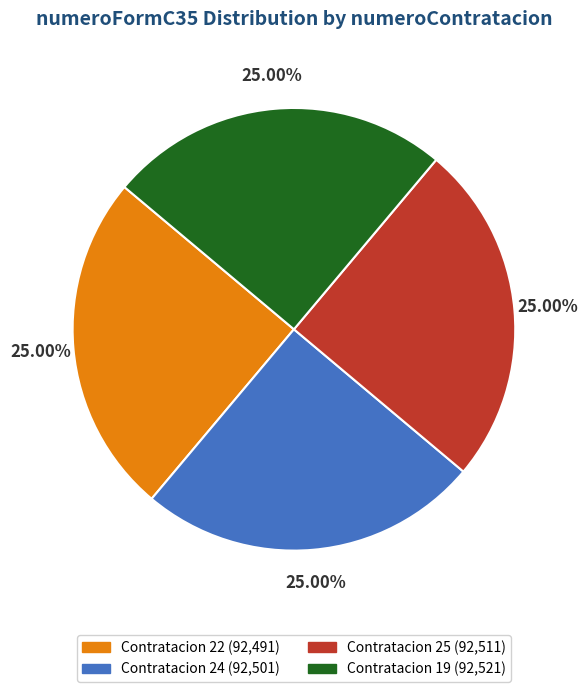

Is there a majority slice in this chart?

No